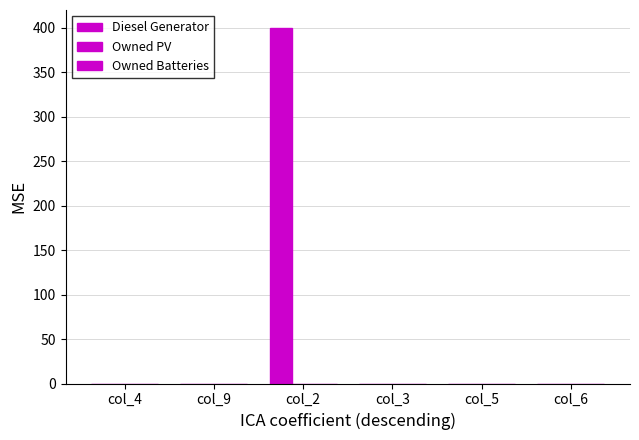

How many values exceed 0?

1